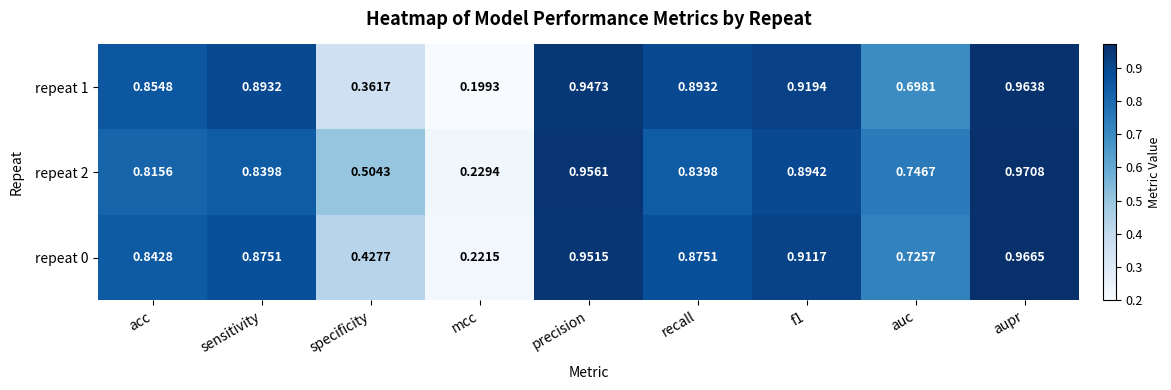

At which label is repeat 0 closest to 0?

mcc